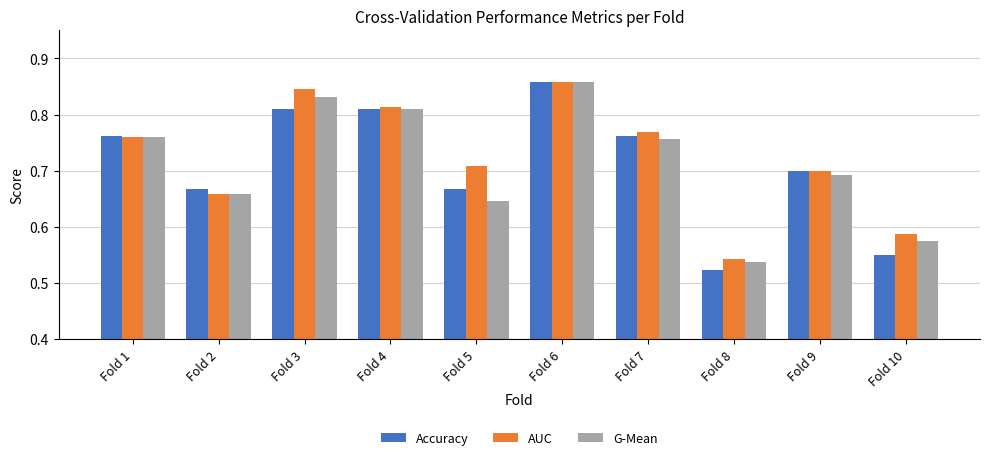

Which category has the lowest value across all series?

Fold 8